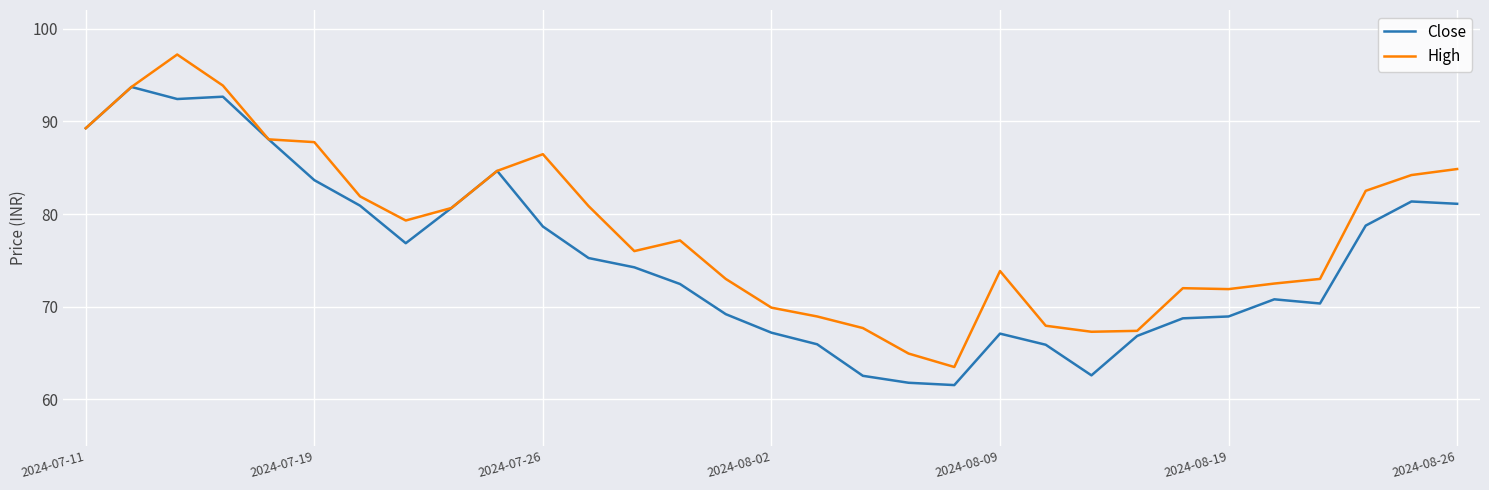

Rank the series by their average value, from lowest to highest.

Close, High